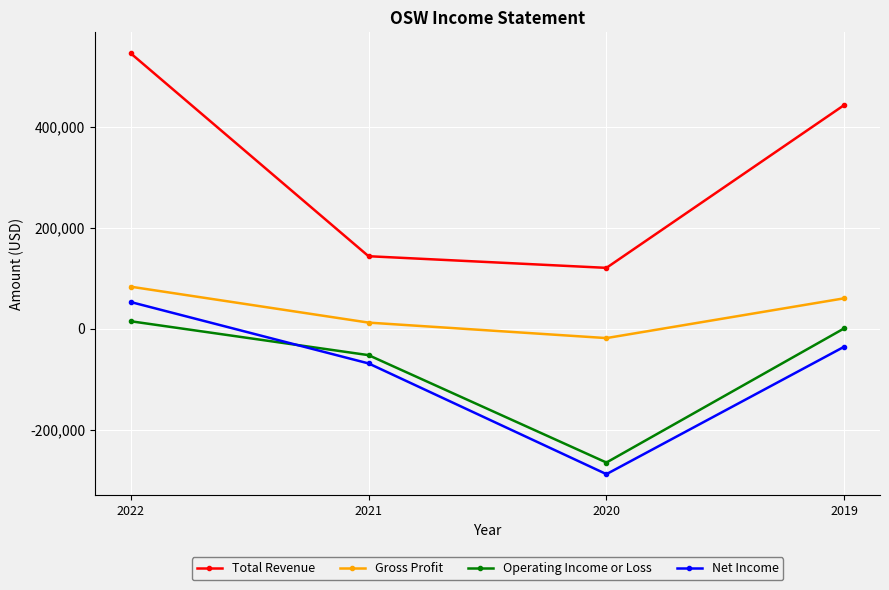

What is the difference between the Gross Profit values at 2020 and 2019?

78900